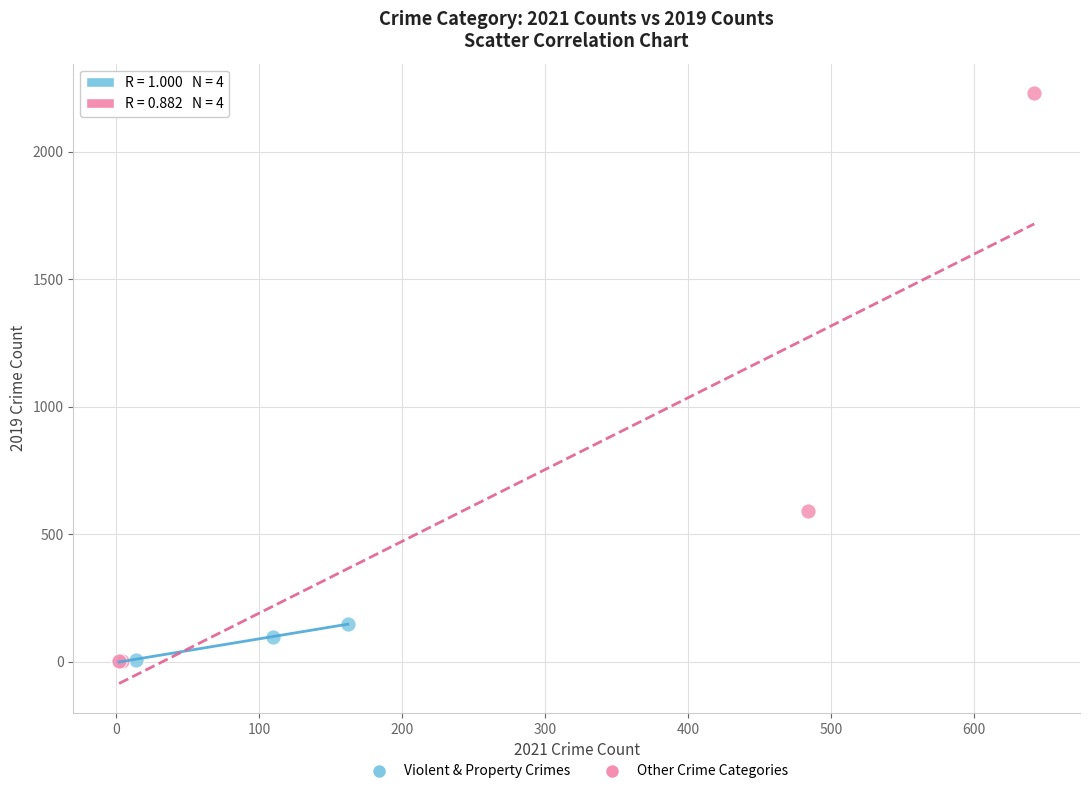

Which series has the widest spread of Y values?

Other Crime Categories